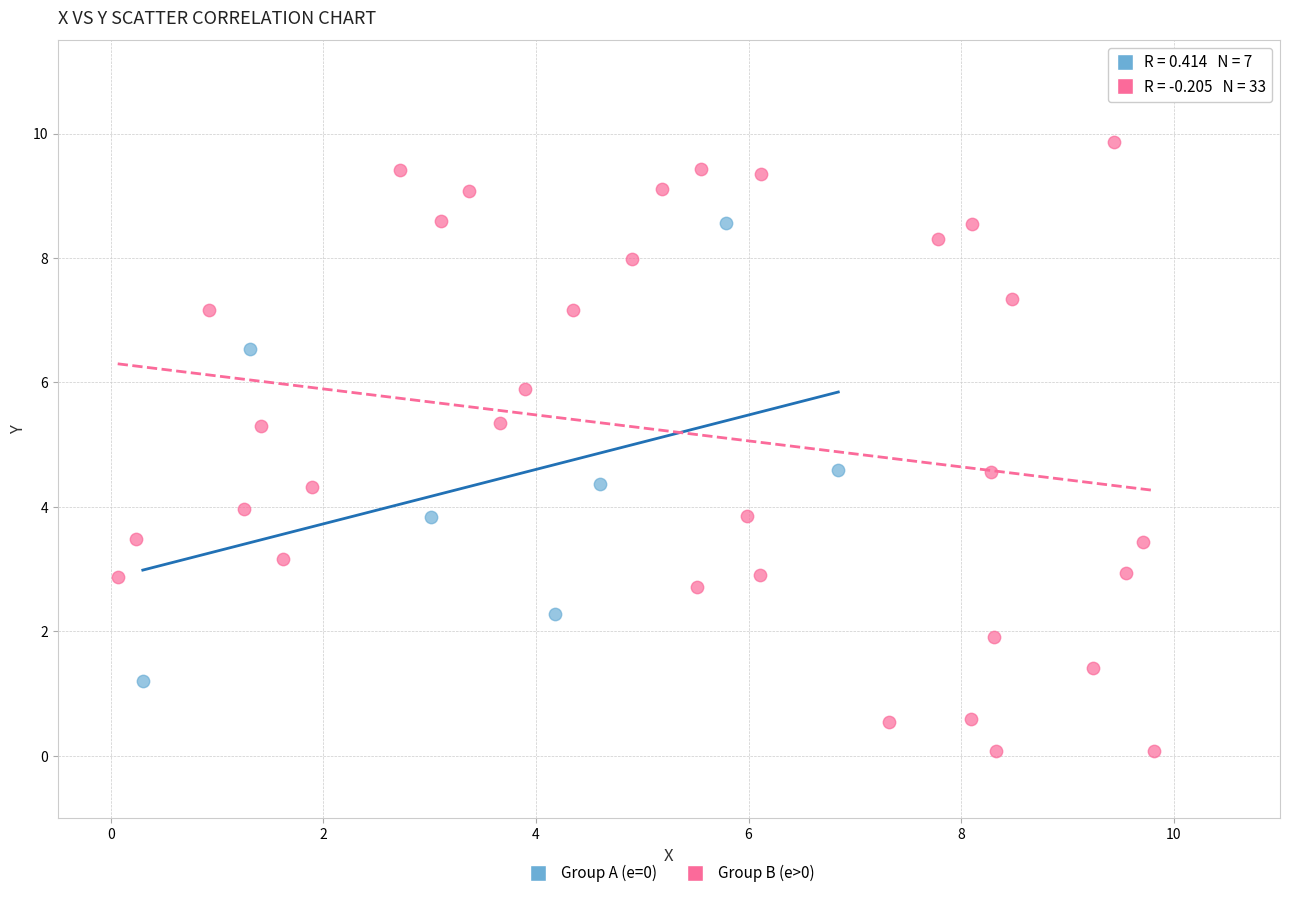

Which series reaches the maximum Y coordinate?

Group B (e>0)